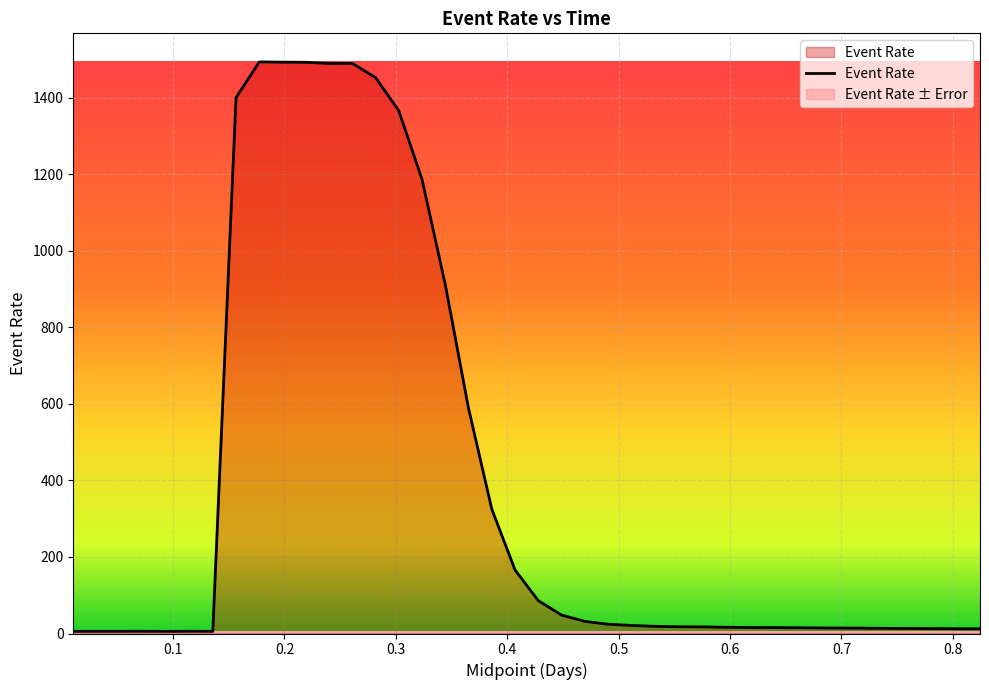

What is the difference between the maximum and second lowest values?

1487.5